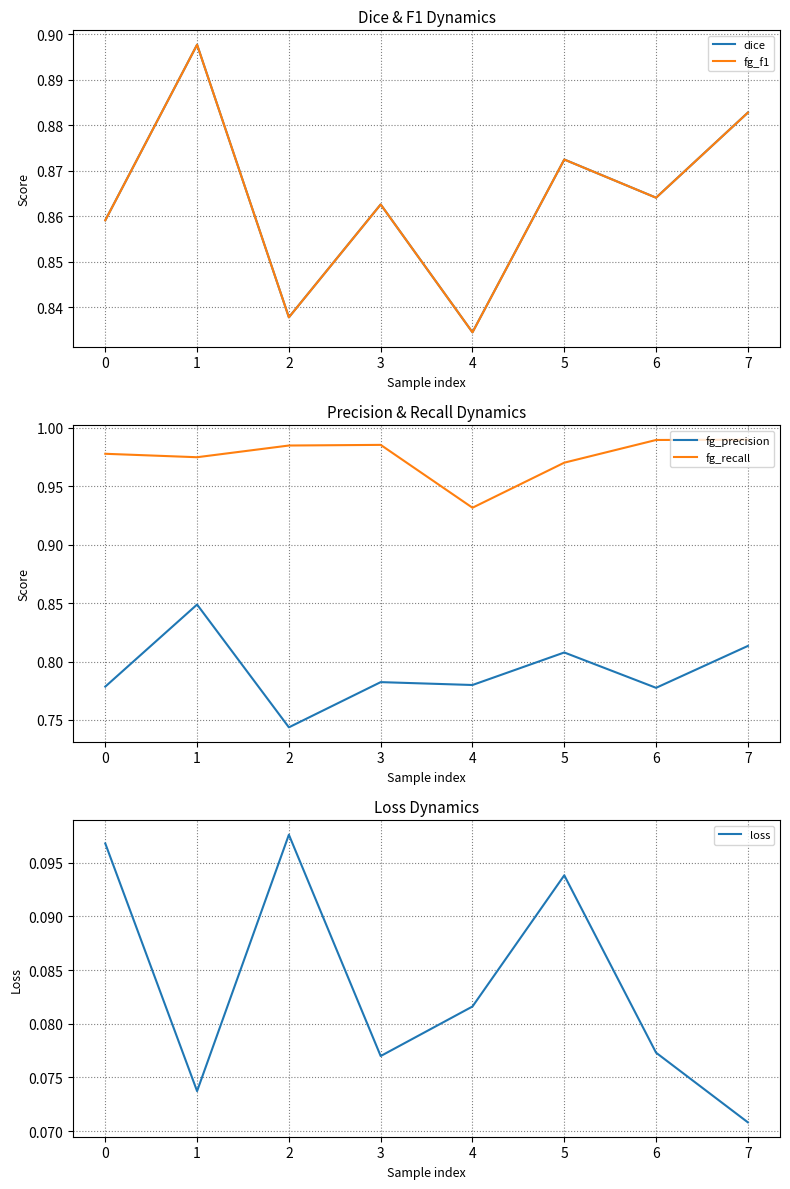

At which label is fg_f1 closest to 0?

4